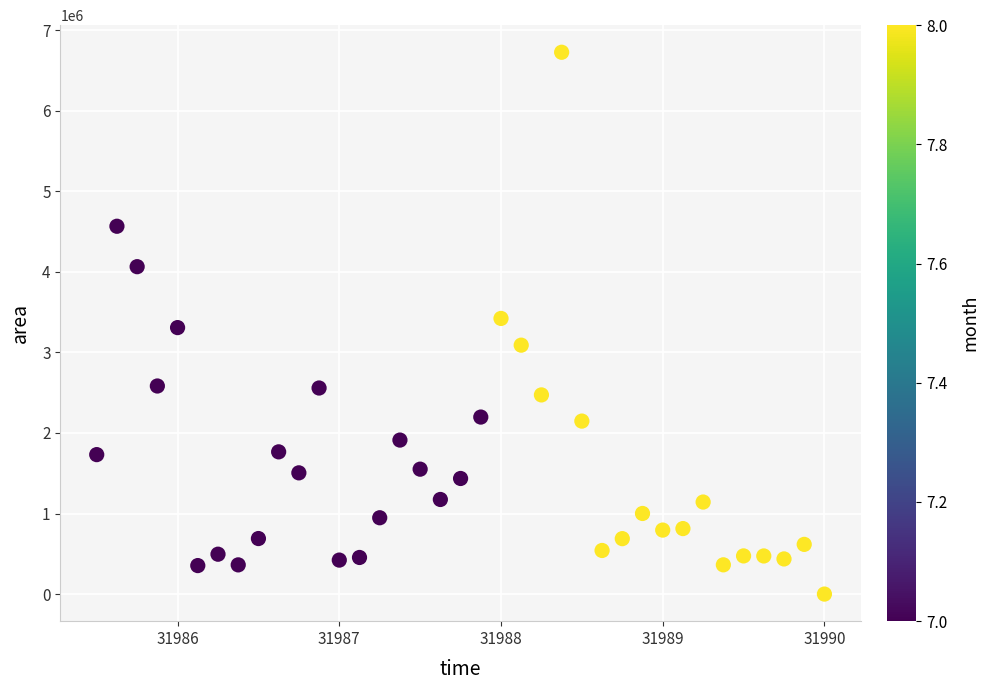

What is the range of Y values (max minus min)?

6726250